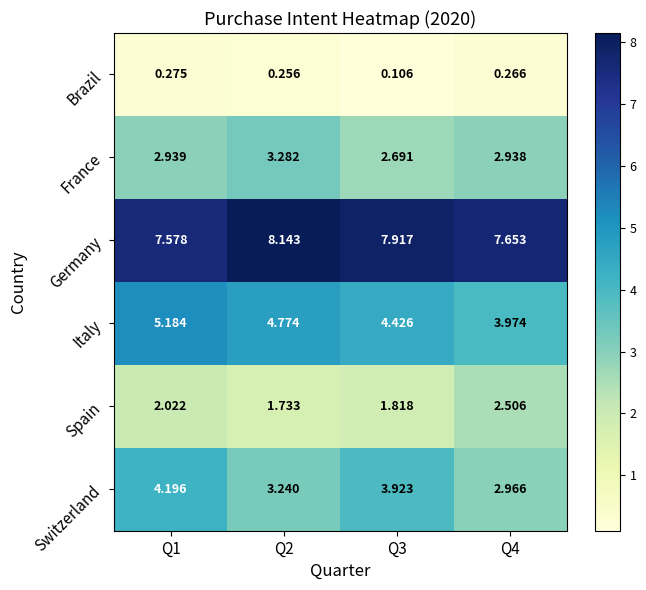

Which series has the widest spread of values?

Switzerland